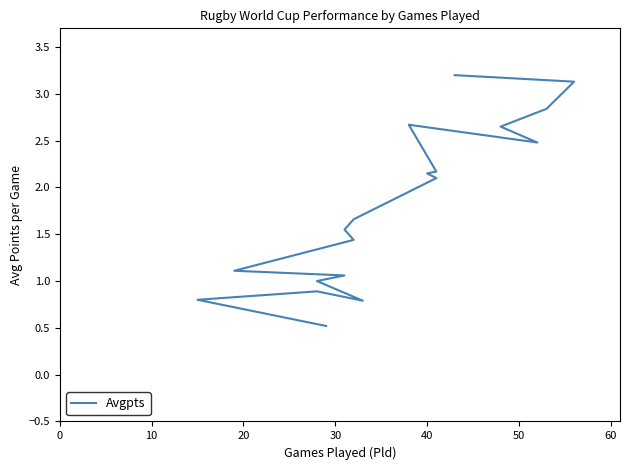

True or false: the data has more than 2 interior local peaks.

False